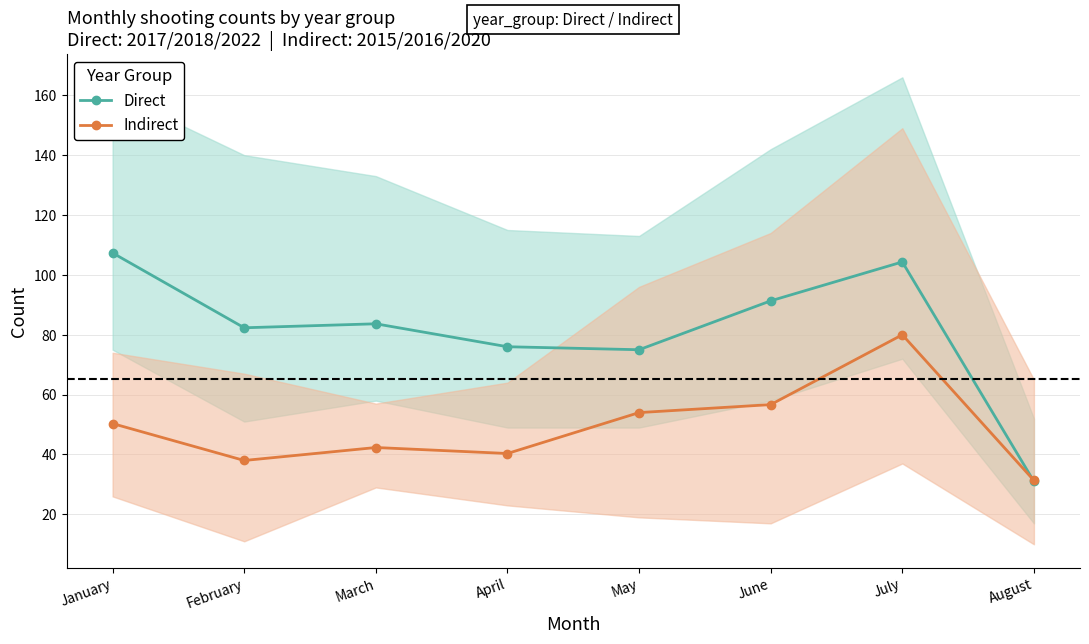

Which series ends up on top after the final intersection of Direct and Indirect?

Indirect